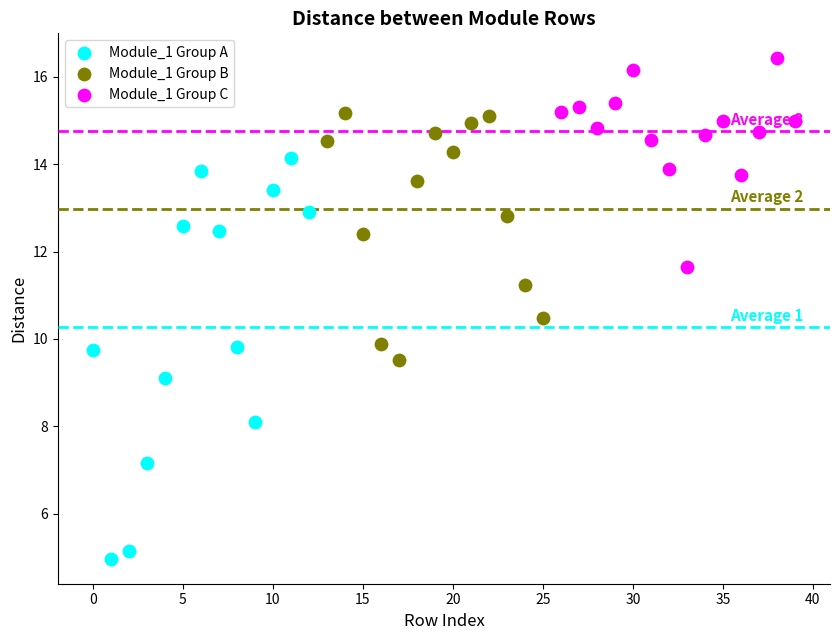

Which series has the largest Y range (max minus min)?

Module_1 Group A